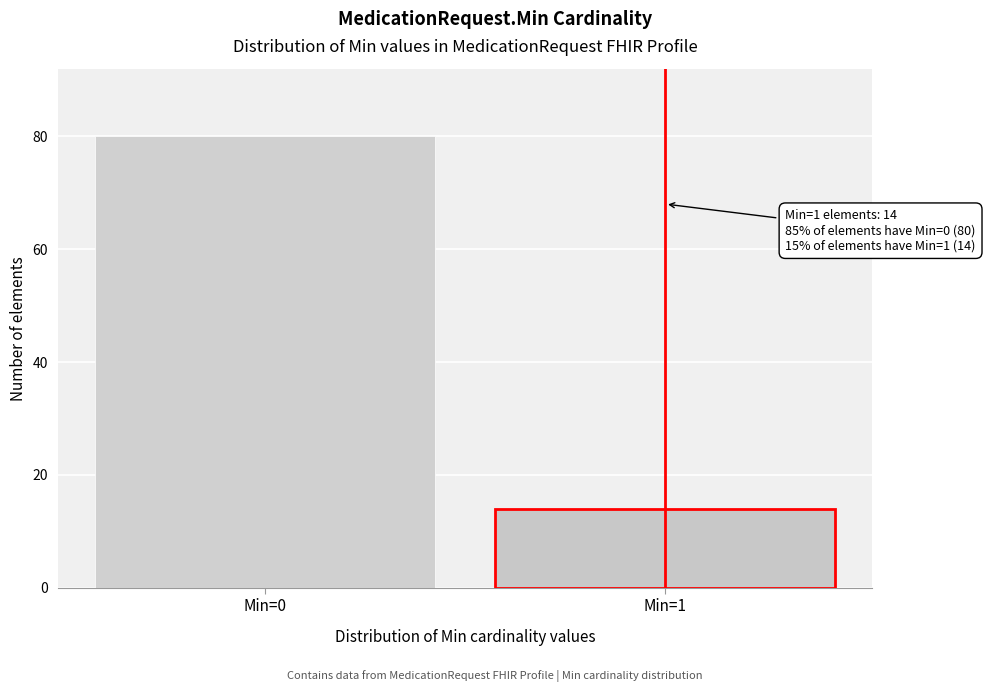

Reading left to right, list all the values displayed in this chart.

80	14